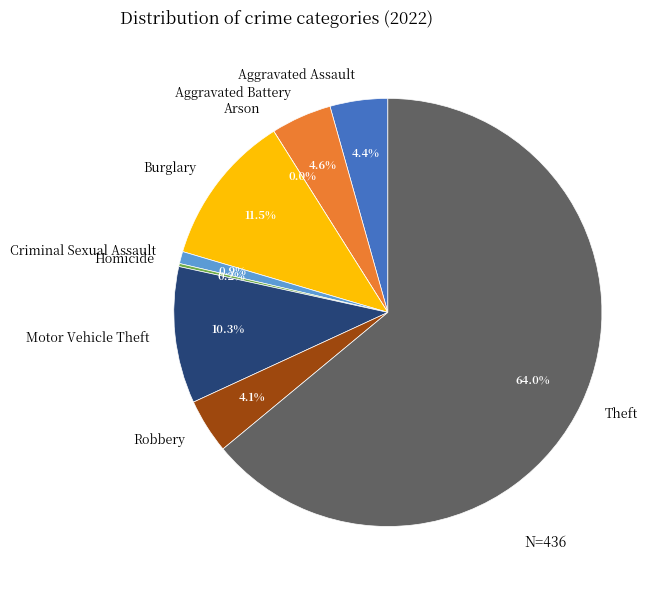

Does any single category account for the majority?

Yes